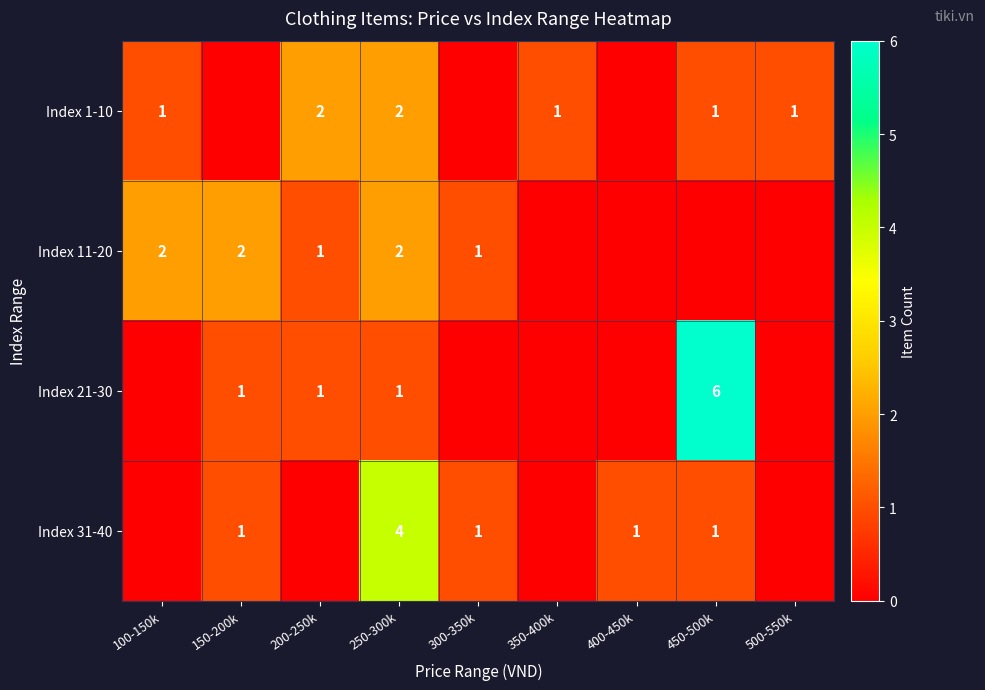

Is it true that Index 11-20 equals 1 at 150-200k?

False